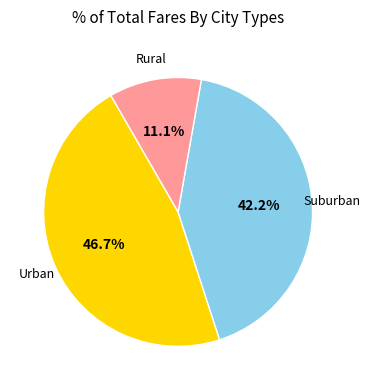

Is there any slice that represents more than half of the pie?

No